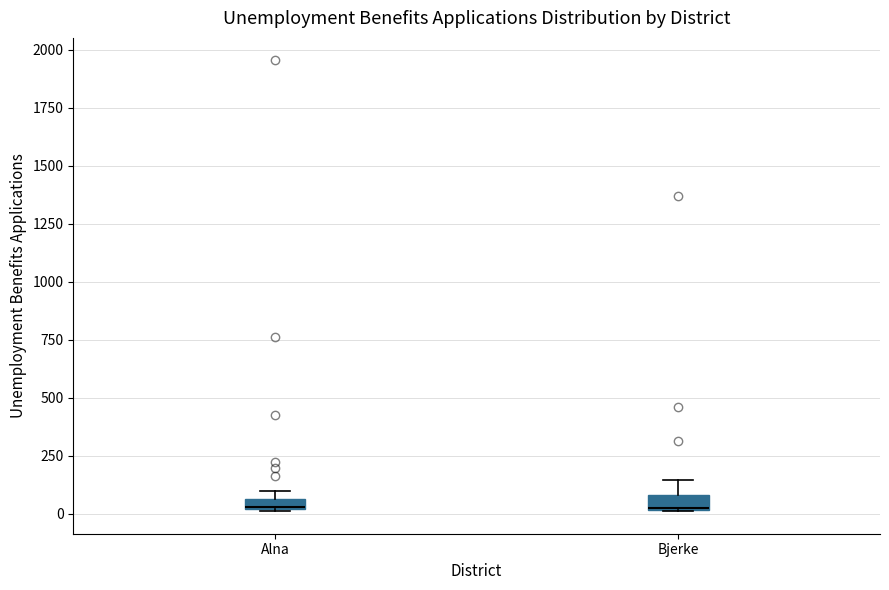

Where does the upper whisker of the box for Bjerke end on the y-axis? The values are not printed on the chart, so give them approximately, as read against the axis.

150